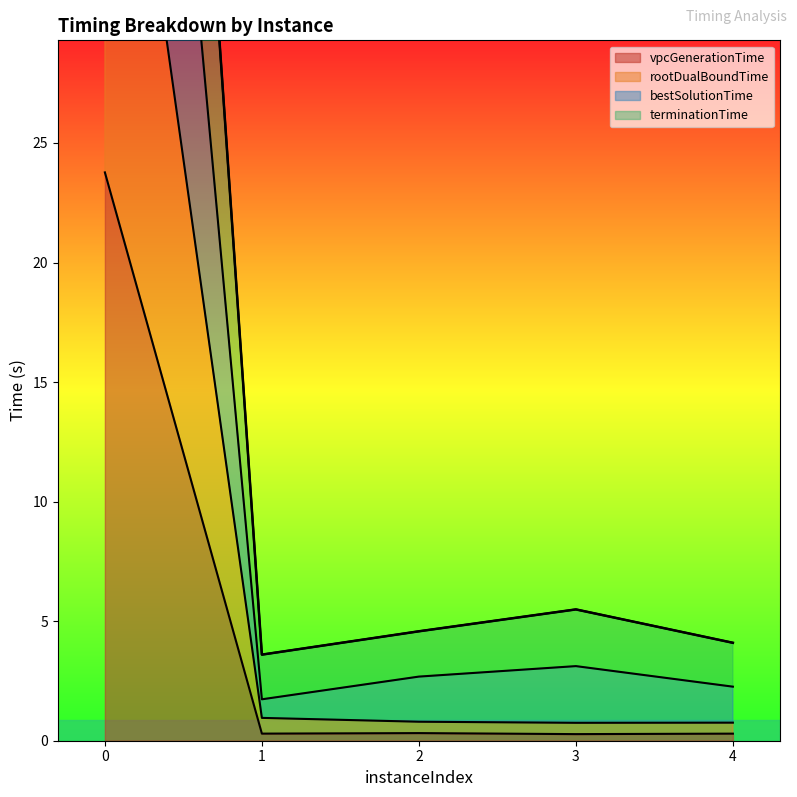

Does the chart display data point markers on the line(s)?

No